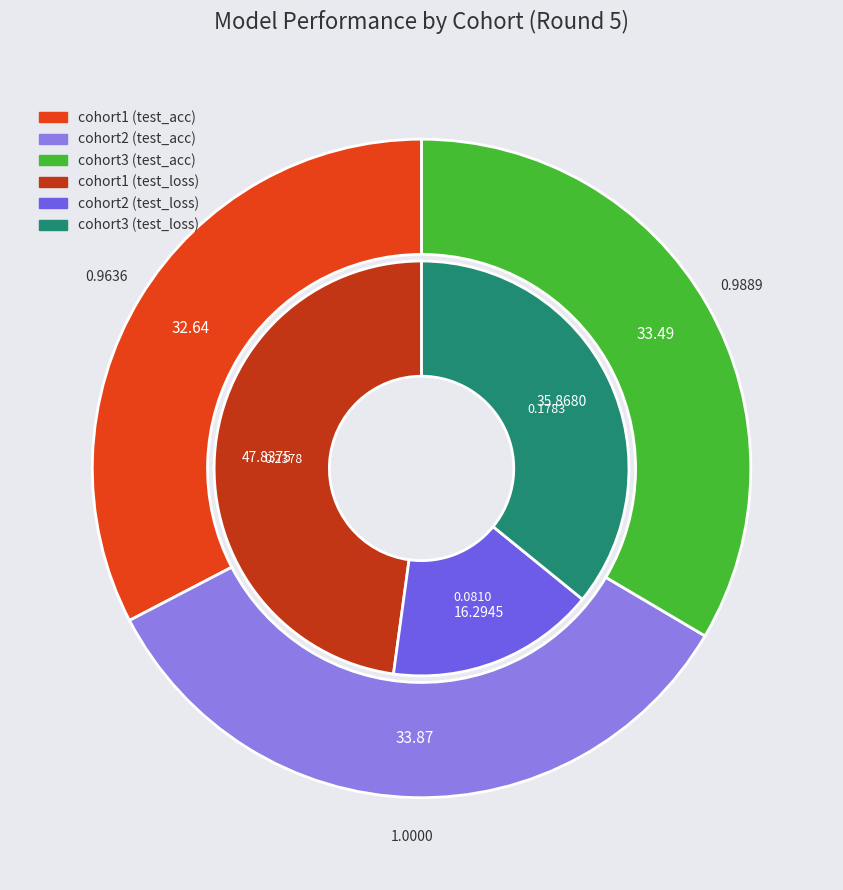

To the nearest percent, what is the difference between the cohort2 and cohort3 slice percentages?

20%